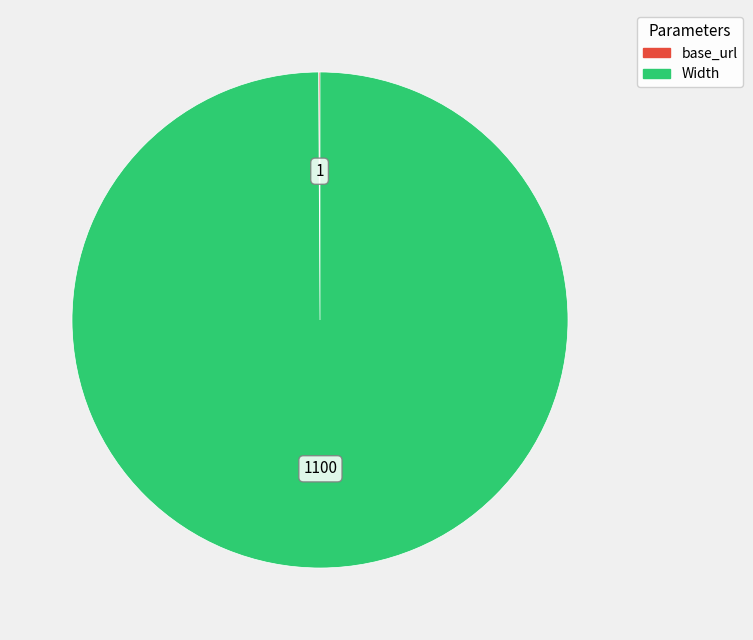

The Width slice represents 100% of the pie. True or false?

True